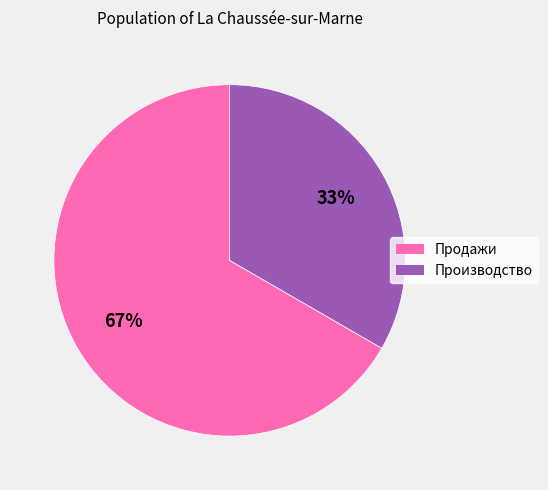

Do Продажи and Производство together represent more than half of the pie?

Yes